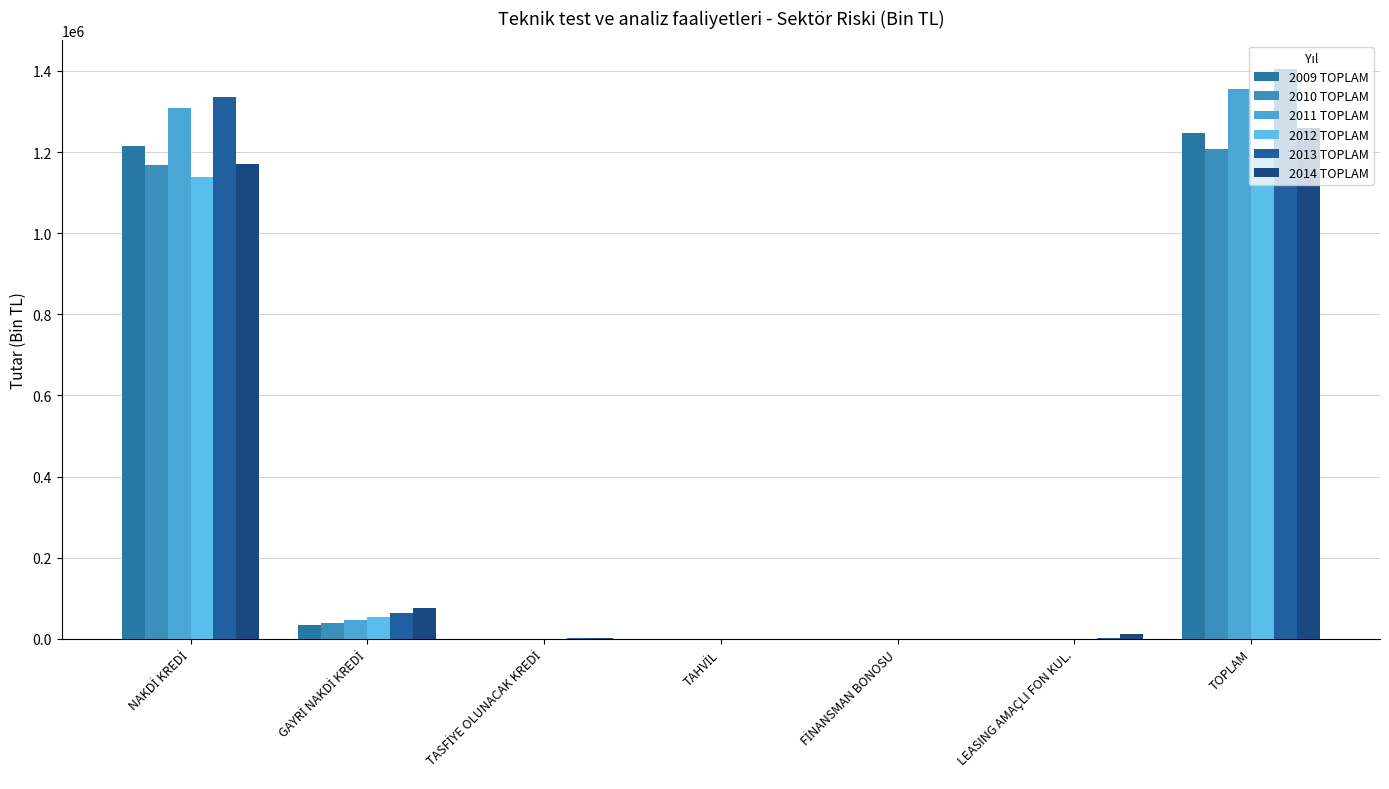

How many series are shown in this chart?

6